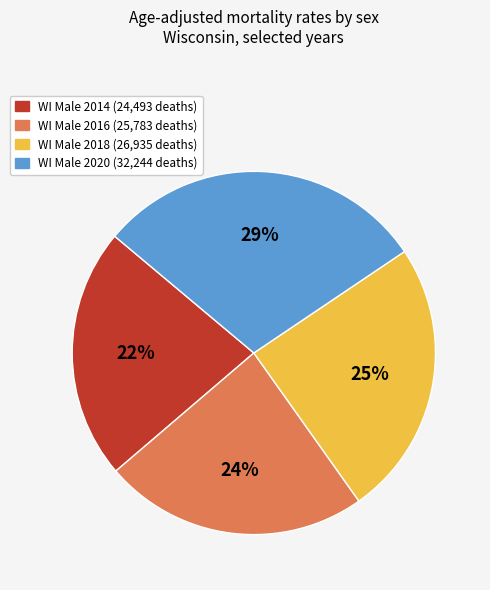

Is there a majority slice in this chart?

No